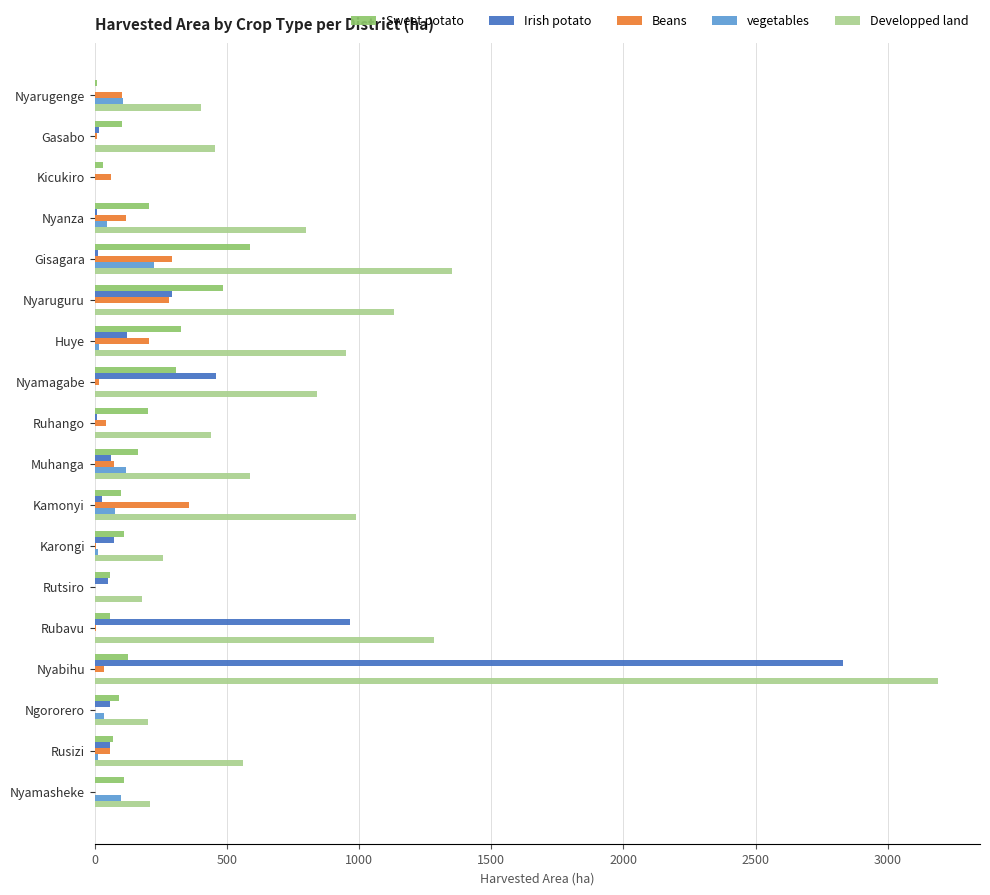

Between Gisagara and Nyamasheke, which series saw the biggest shift?

Developped land